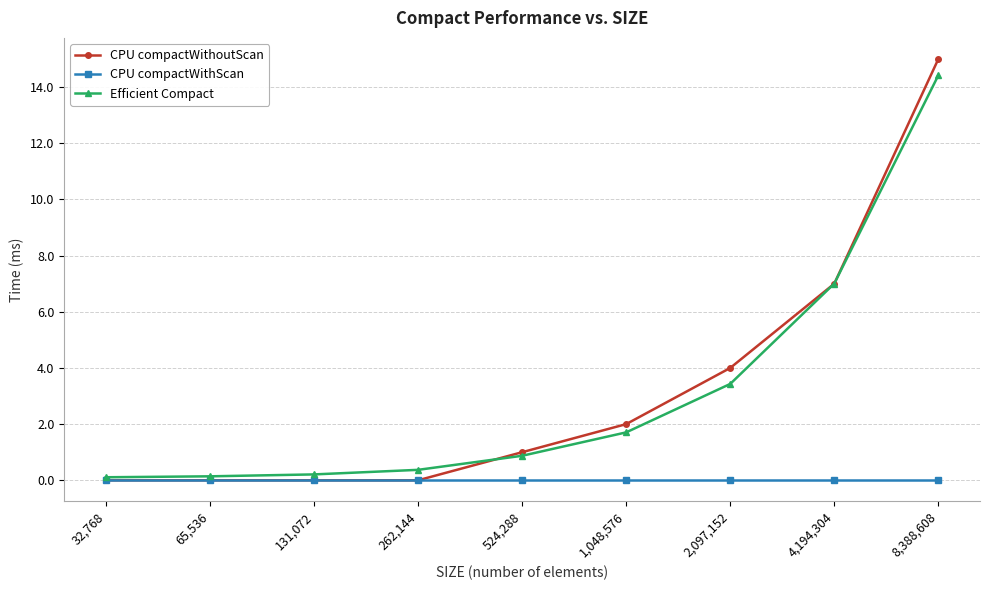

What is the label of the 1st point from the left?

32,768